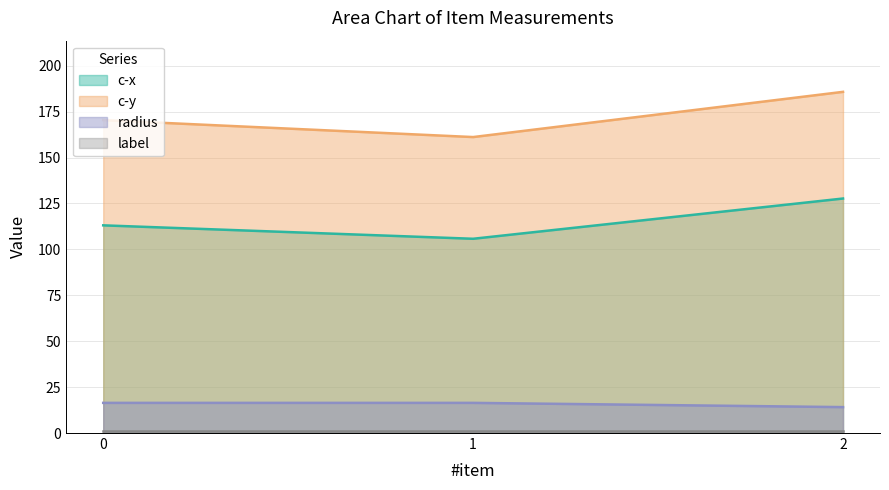

What is the sum of the c-y values at 0 and 2?

356.1